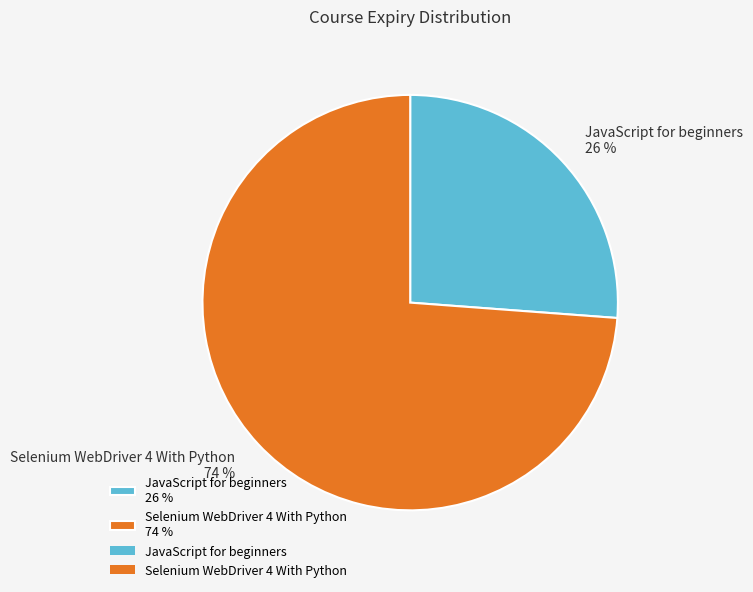

Between Selenium WebDriver 4 With Python and JavaScript for beginners, which is larger?

Selenium WebDriver 4 With Python